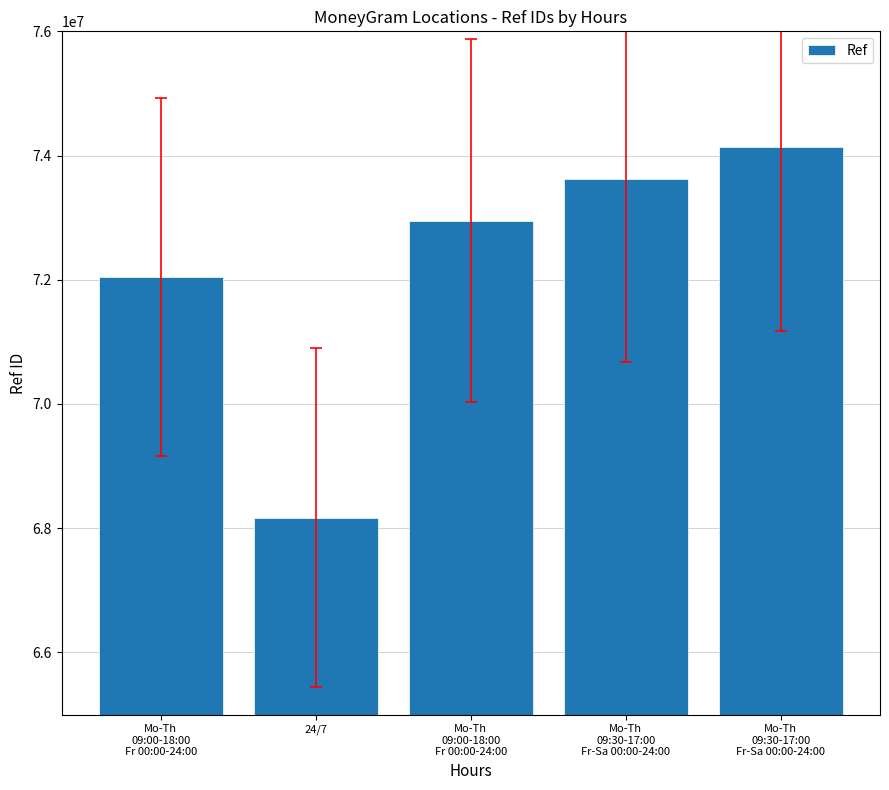

Count the number of data series in this chart.

1